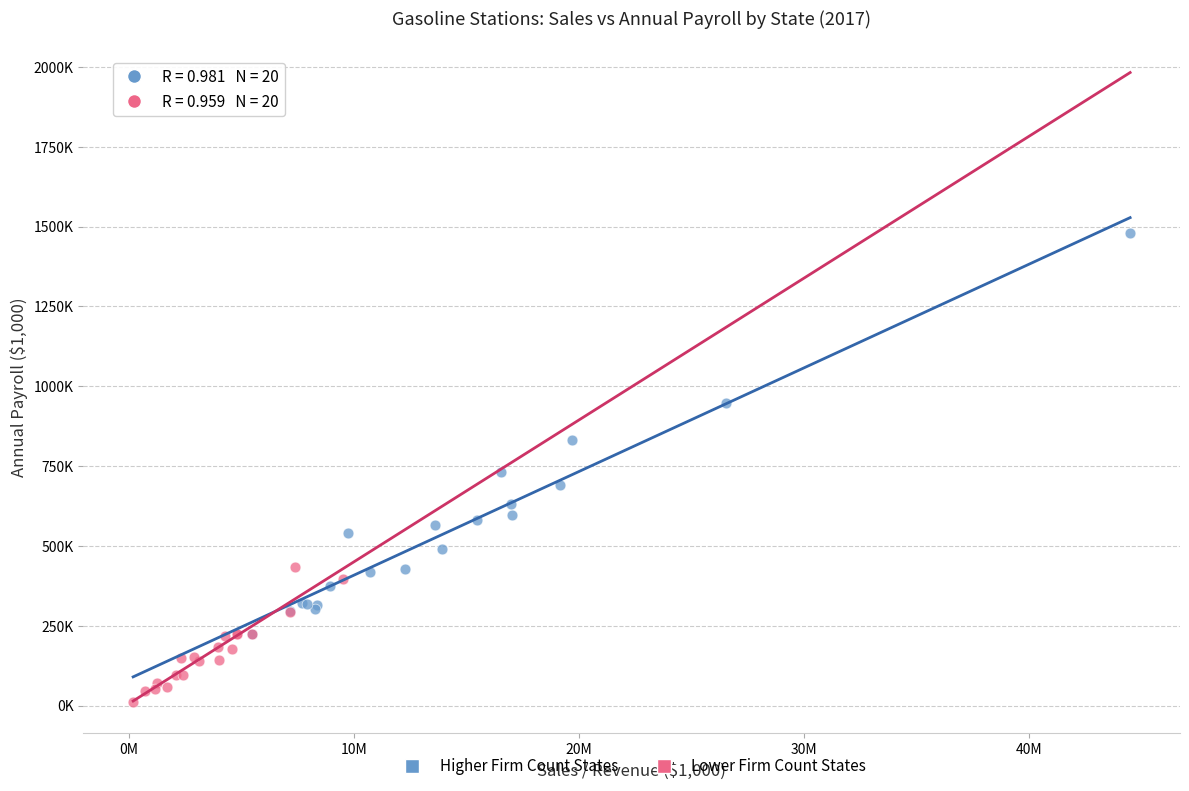

Which series has the widest spread of Y values?

Higher Firm Count States